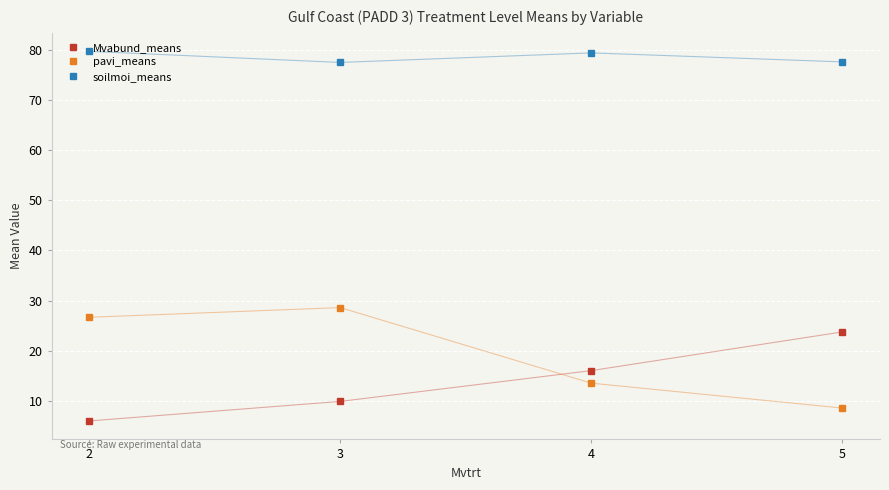

Which label corresponds to the smallest value in the chart?

2